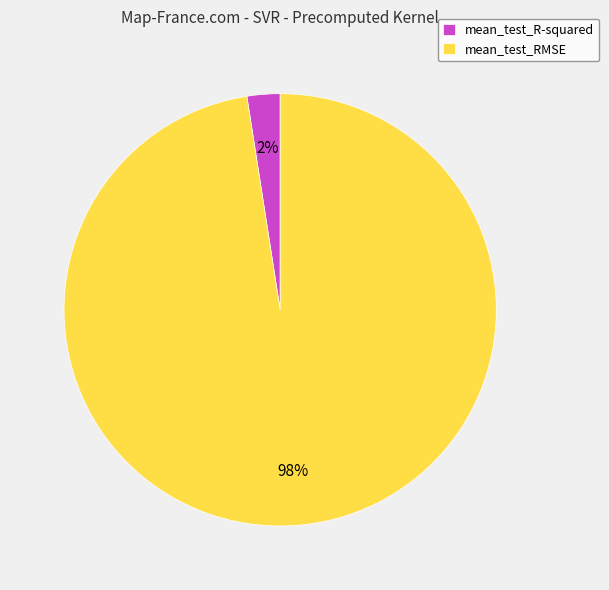

Do mean_test_RMSE and mean_test_R-squared together represent more than half of the pie?

Yes